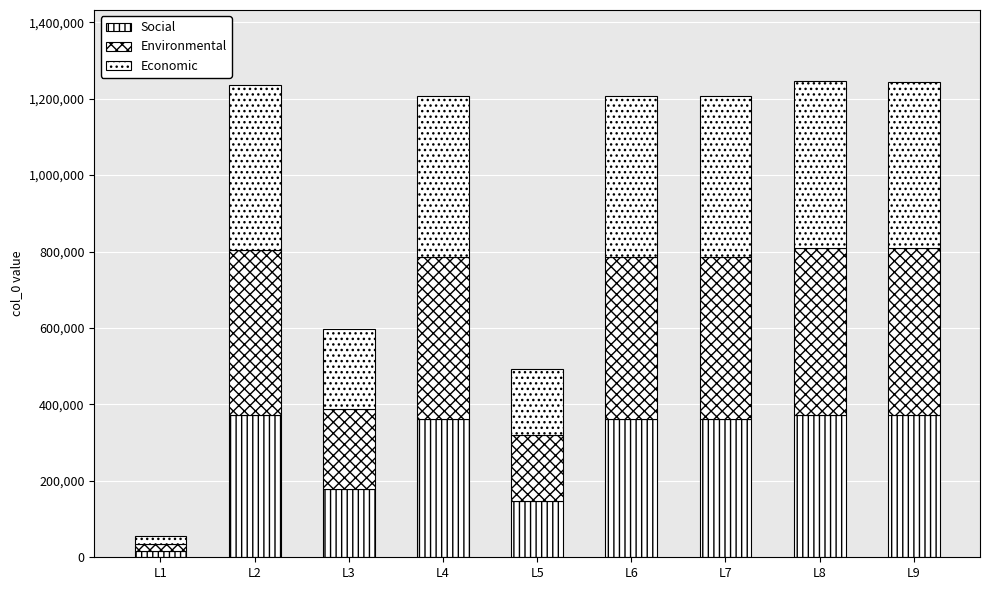

What is the sum of the Environmental values at L9 and L6?

858368.0